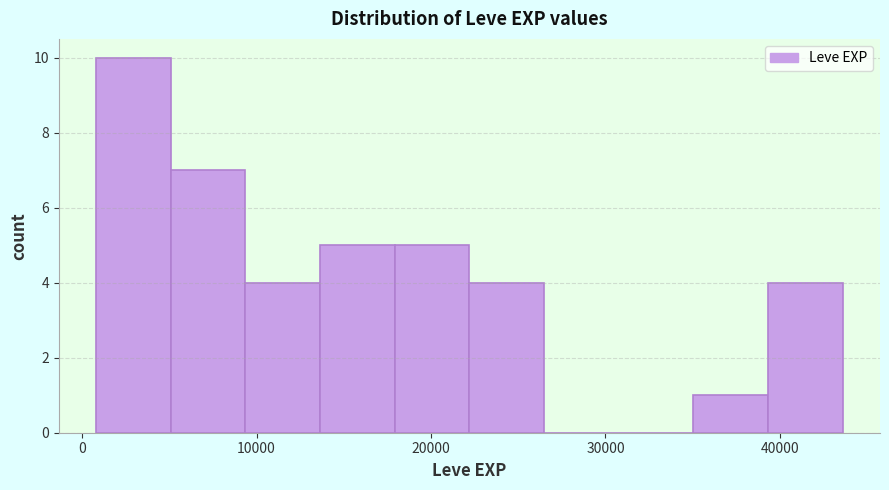

Which range on the x-axis has the tallest bar?

1000 to 5000